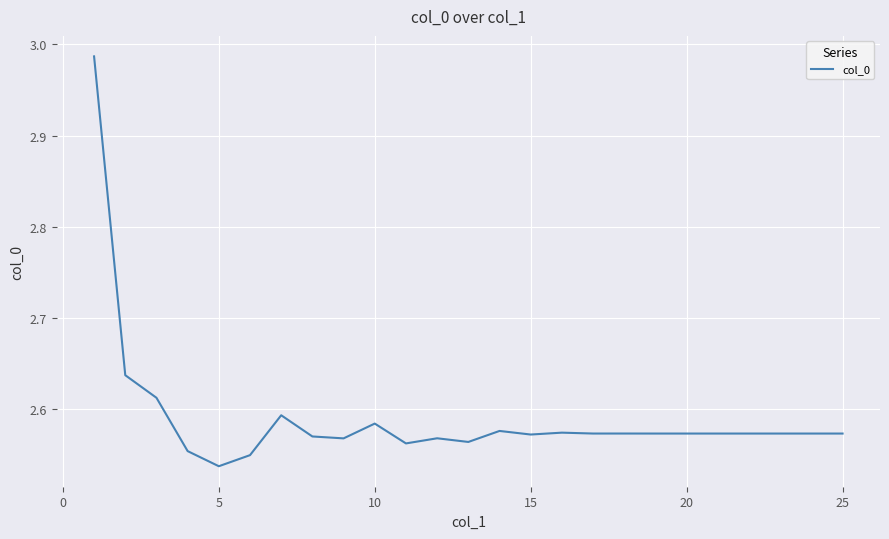

At which label is the value closest to 2?

5